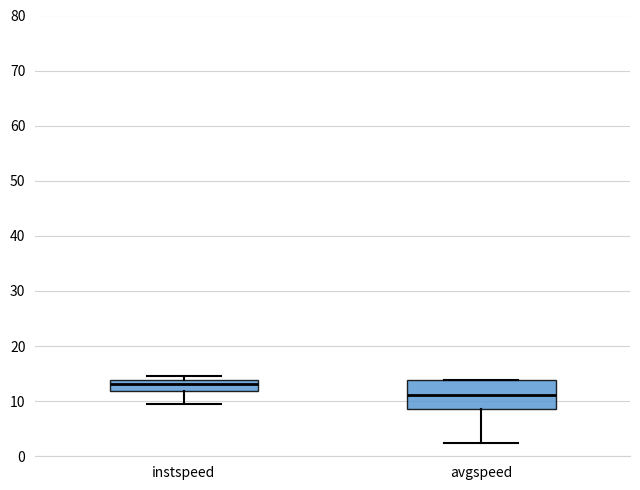

Reading left to right, read every box against the y-axis: the position of its median line, the range the box covers, and the ends of its whiskers. The values are not printed on the chart, so give them approximately, as read against the axis.

instspeed: median 13, box 12 to 14, whiskers 9 to 15
avgspeed: median 11, box 9 to 14, whiskers 2 to 14